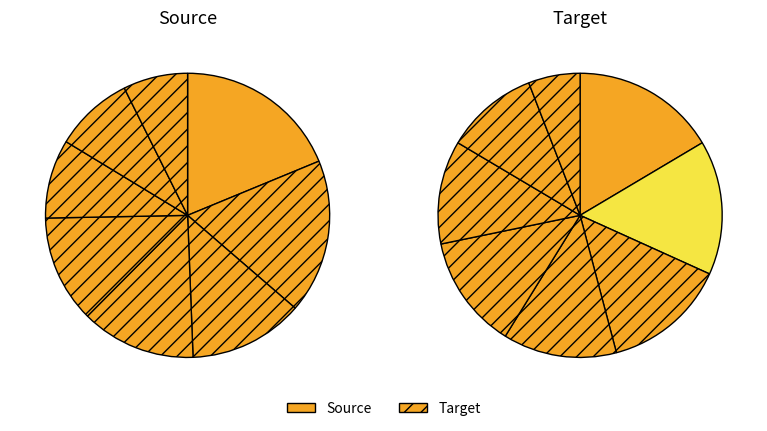

Is there a majority slice in this chart?

No